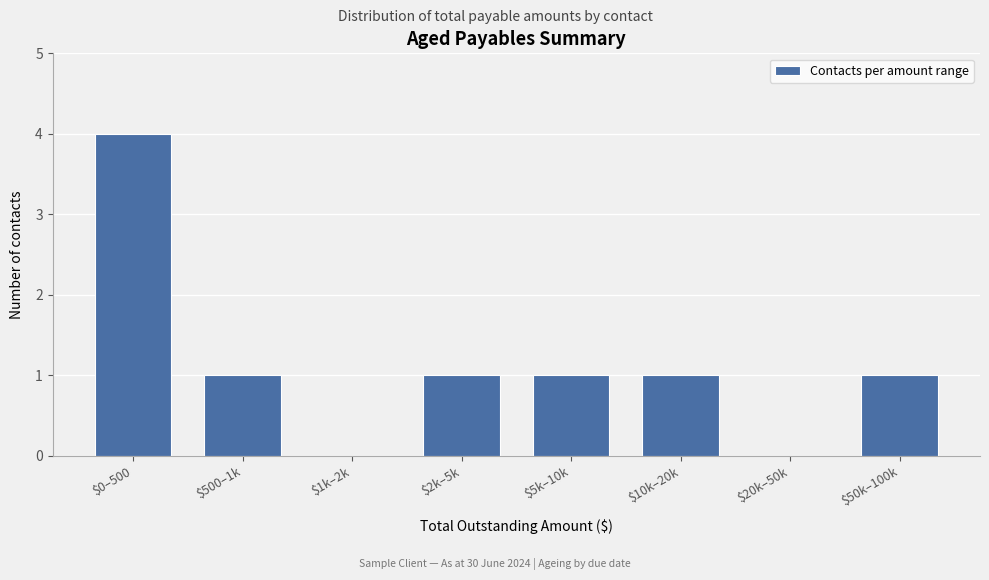

What is the sum of all values?

9